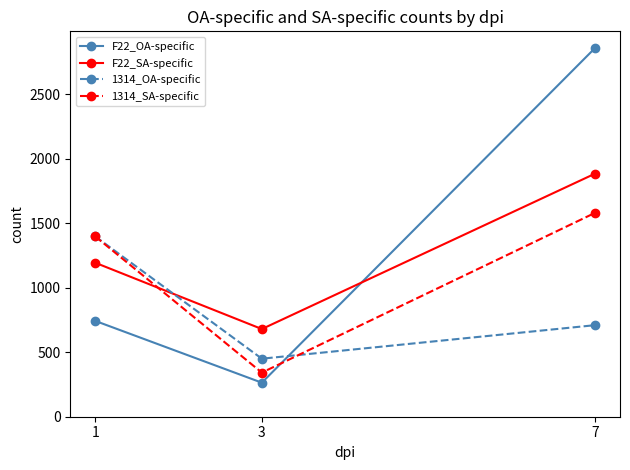

Which category has the highest value in the 1314_SA-specific series?

7